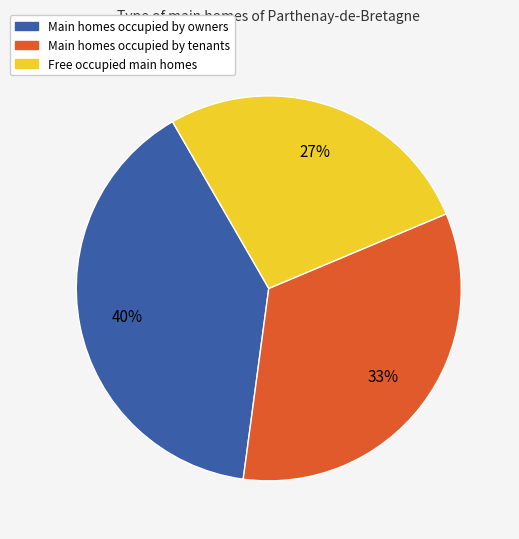

To the nearest percent, what is the difference between the largest and smallest slice percentages?

13%